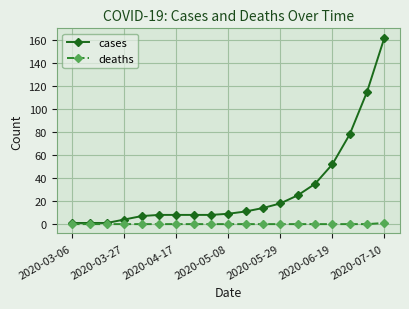

What is the value of the cases point at the 16th from the left?

52